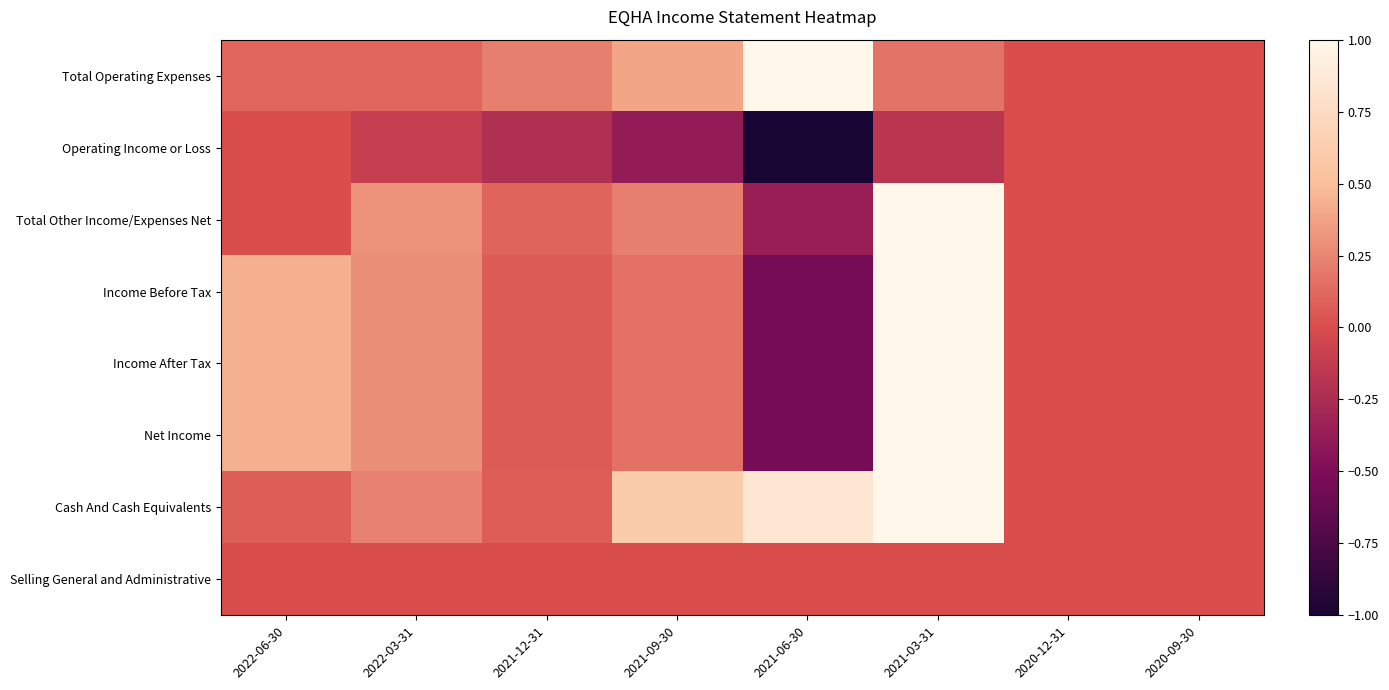

Reading left to right, transcribe all the data shown in this chart.

Total Operating Expenses: 2022-06-30=0.1	2022-03-31=0.1	2021-12-31=0.2	2021-09-30=0.4	2021-06-30=1.0	2021-03-31=0.2	2020-12-31=0.0	2020-09-30=0.0
Operating Income or Loss: 2022-06-30=0.0	2022-03-31=-0.1	2021-12-31=-0.2	2021-09-30=-0.4	2021-06-30=-1.0	2021-03-31=-0.2	2020-12-31=0.0	2020-09-30=0.0
Total Other Income/Expenses Net: 2022-06-30=0.0	2022-03-31=0.3	2021-12-31=0.1	2021-09-30=0.2	2021-06-30=-0.4	2021-03-31=1.0	2020-12-31=0.0	2020-09-30=0.0
Income Before Tax: 2022-06-30=0.4	2022-03-31=0.3	2021-12-31=0.1	2021-09-30=0.2	2021-06-30=-0.5	2021-03-31=1.0	2020-12-31=0.0	2020-09-30=0.0
Income After Tax: 2022-06-30=0.4	2022-03-31=0.3	2021-12-31=0.1	2021-09-30=0.2	2021-06-30=-0.5	2021-03-31=1.0	2020-12-31=0.0	2020-09-30=0.0
Net Income: 2022-06-30=0.4	2022-03-31=0.3	2021-12-31=0.1	2021-09-30=0.2	2021-06-30=-0.5	2021-03-31=1.0	2020-12-31=0.0	2020-09-30=0.0
Cash And Cash Equivalents: 2022-06-30=0.1	2022-03-31=0.2	2021-12-31=0.1	2021-09-30=0.6	2021-06-30=0.8	2021-03-31=1.0	2020-12-31=0.0	2020-09-30=0.0
Selling General and Administrative: 2022-06-30=0.0	2022-03-31=0.0	2021-12-31=0.0	2021-09-30=0.0	2021-06-30=0.0	2021-03-31=0.0	2020-12-31=0.0	2020-09-30=0.0